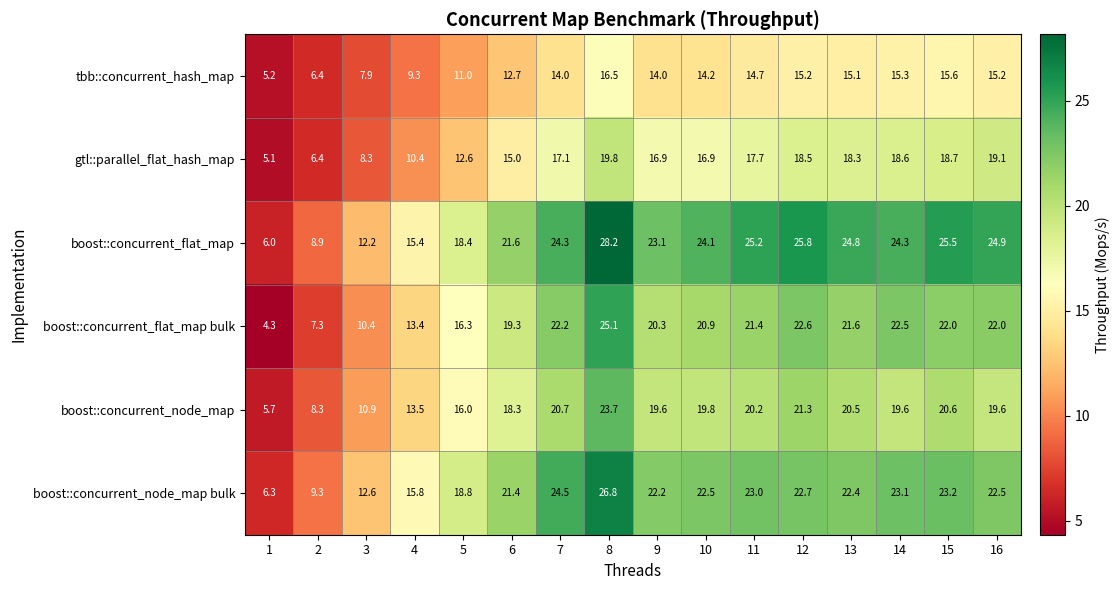

What is the minimum value for boost::concurrent_node_map bulk?

6.3